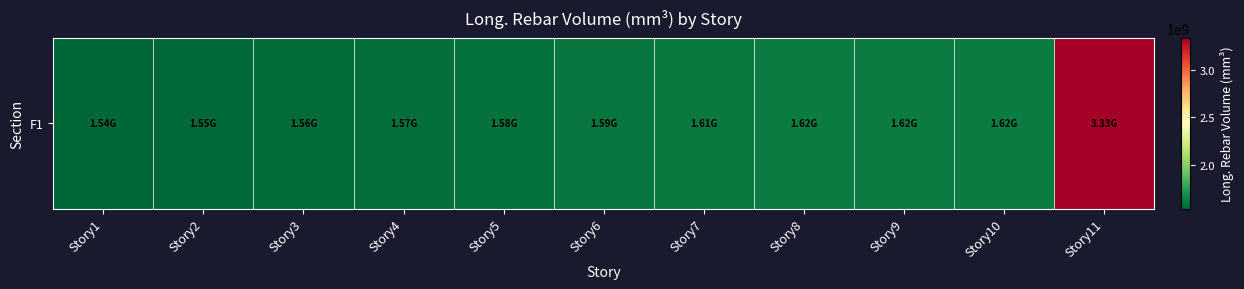

Approximately how many times larger is the value at Story8 compared to Story10?

1.0